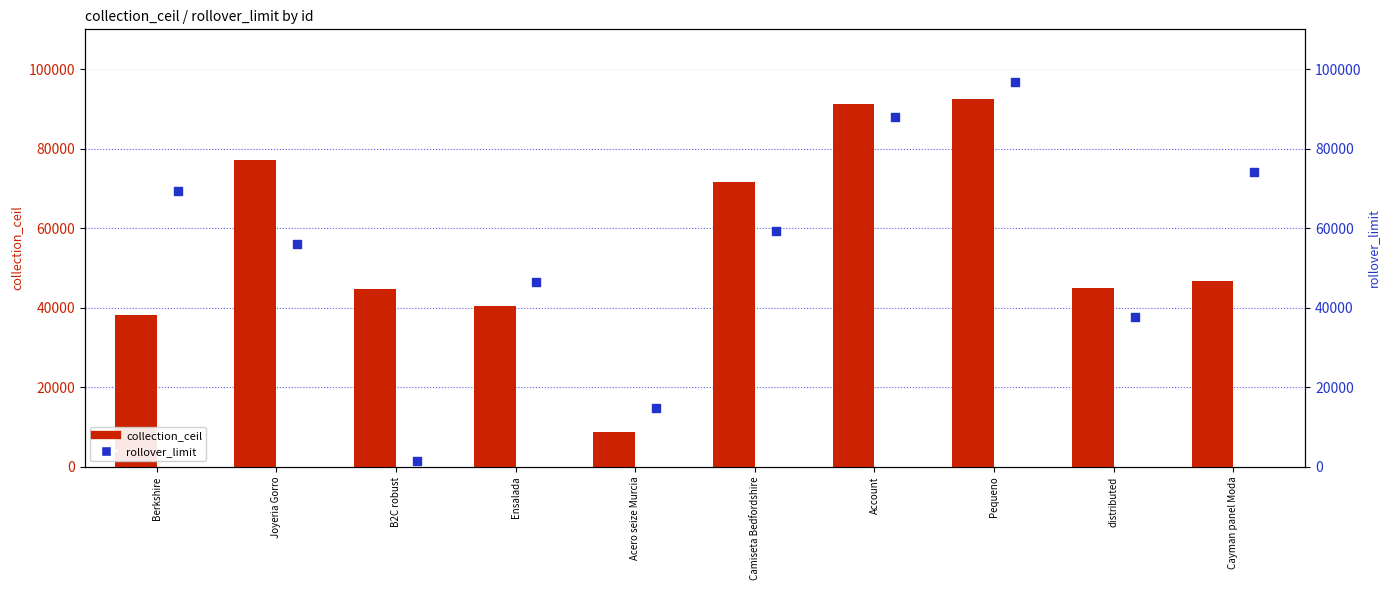

Which series has the largest Y range (max minus min)?

rollover_limit